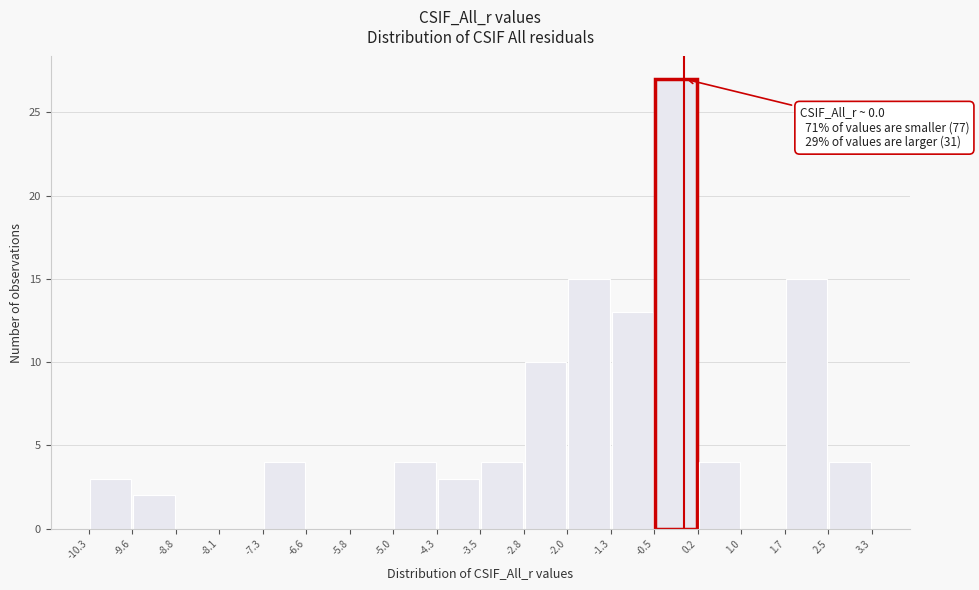

Which range on the x-axis has the tallest bar?

-0.5 to 0.2